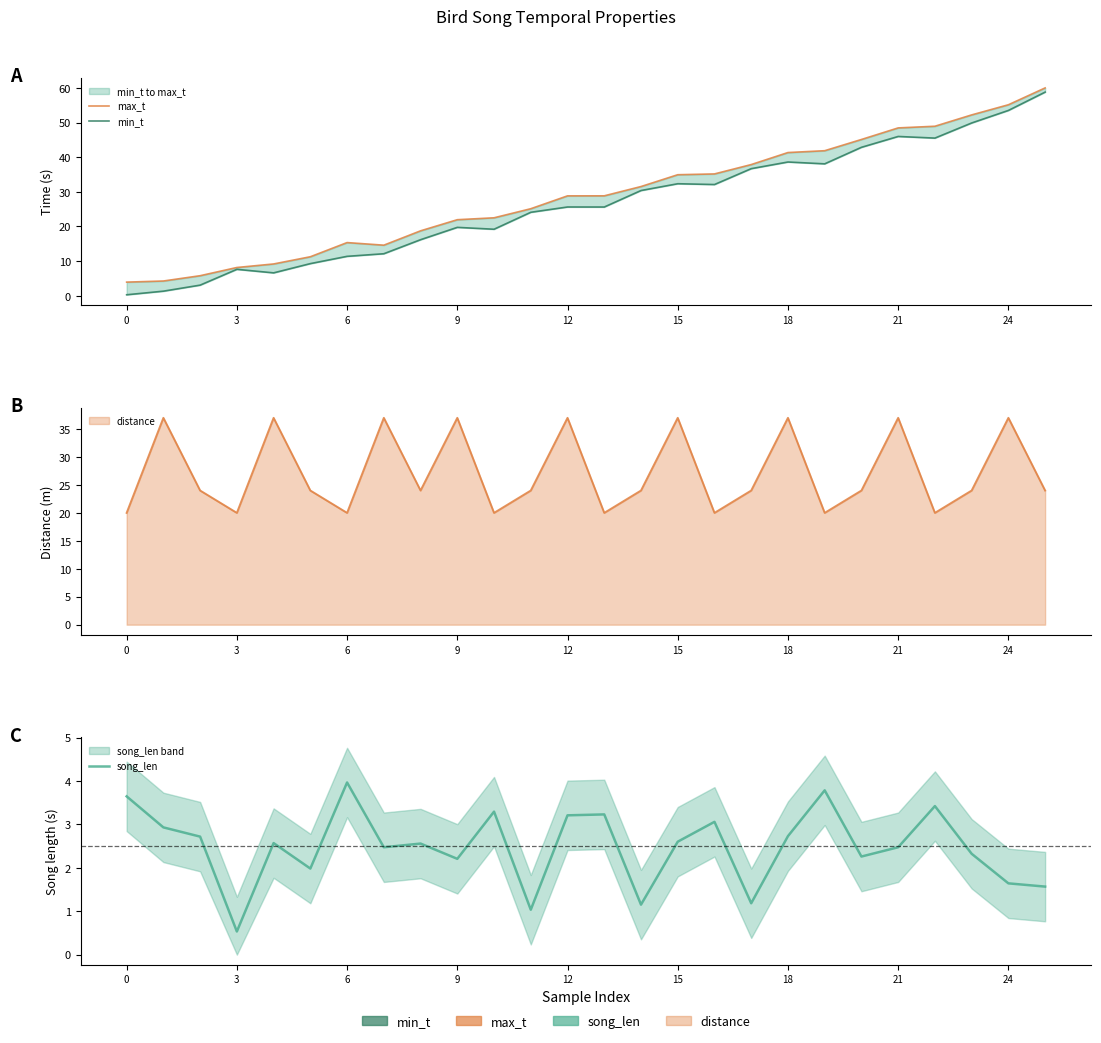

What is the label of the 24th point from the left?

23